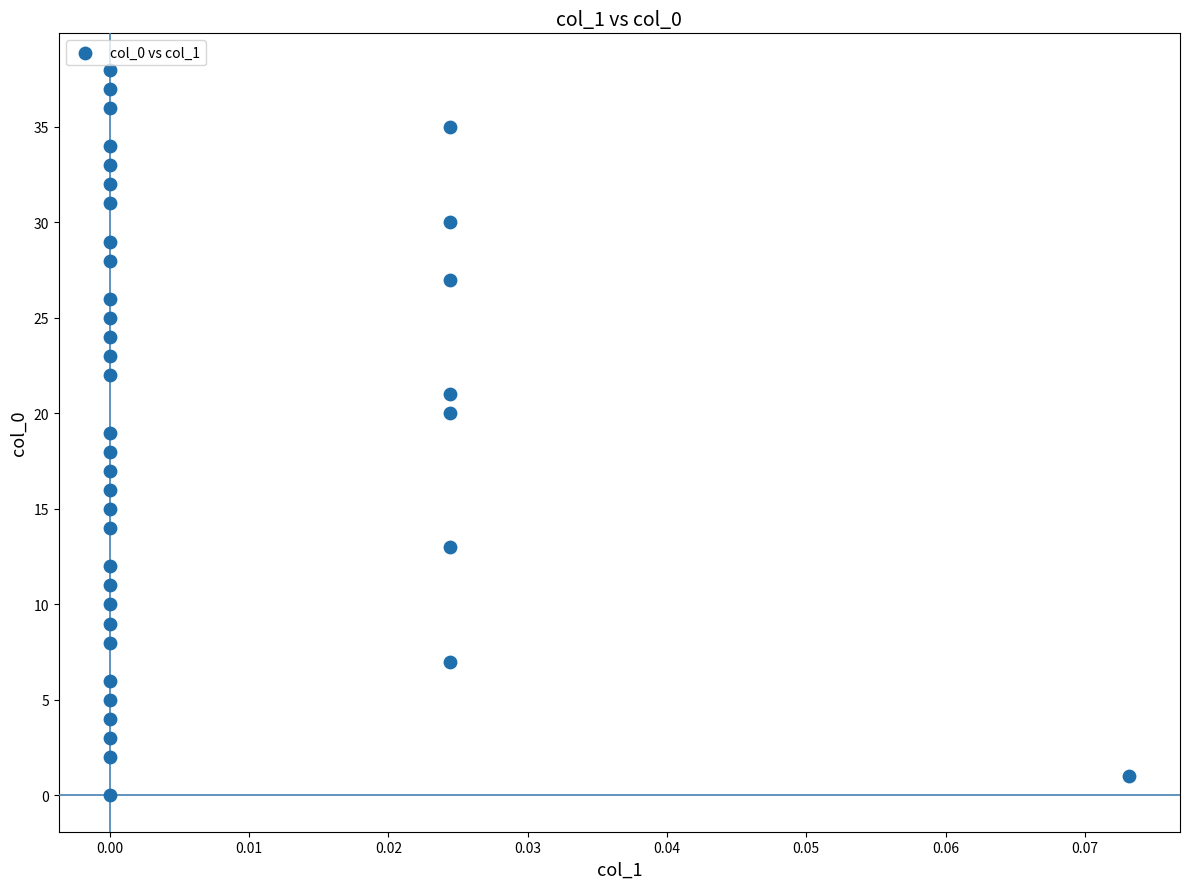

What is the range of Y values (max minus min)?

38